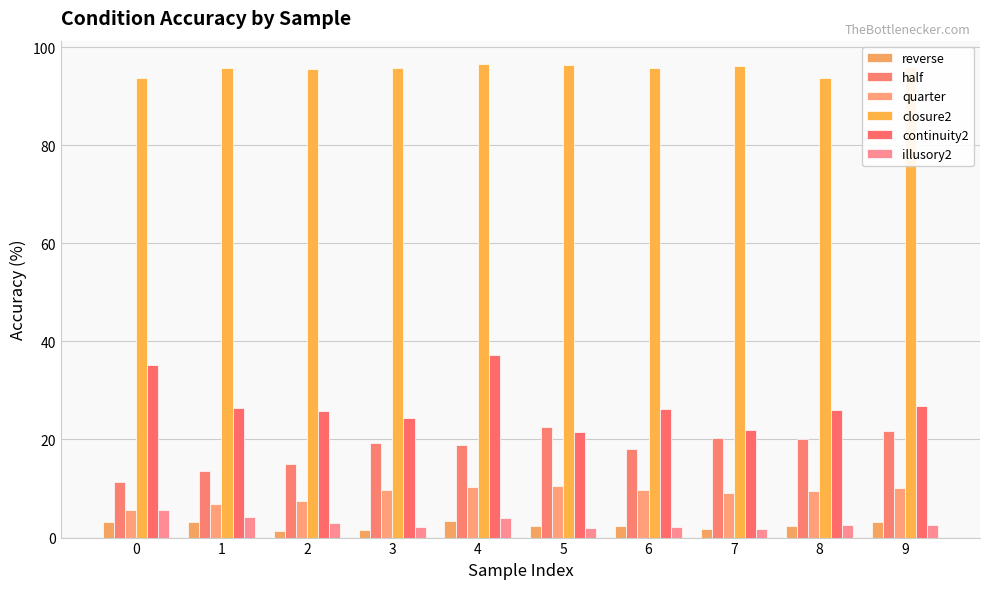

At which label is illusory2 closest to 3?

2